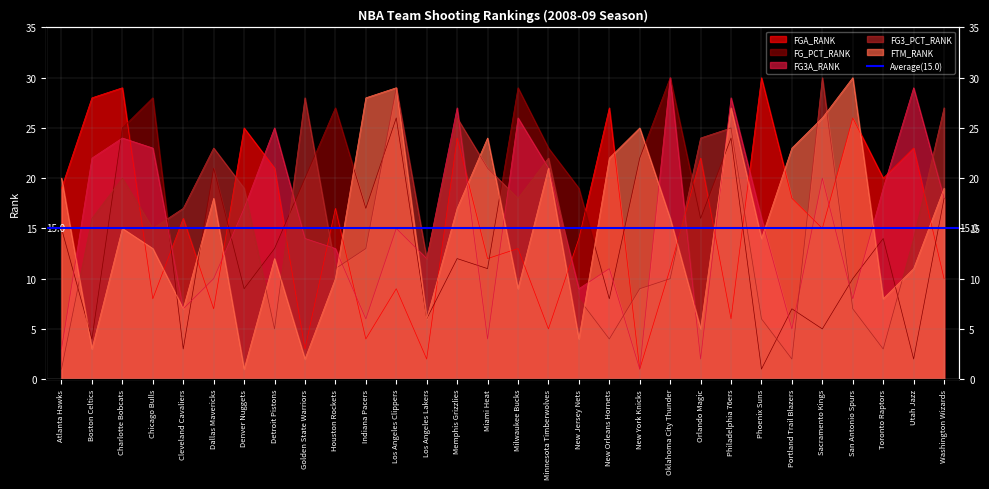

Which label corresponds to the largest value in the chart?

Phoenix Suns